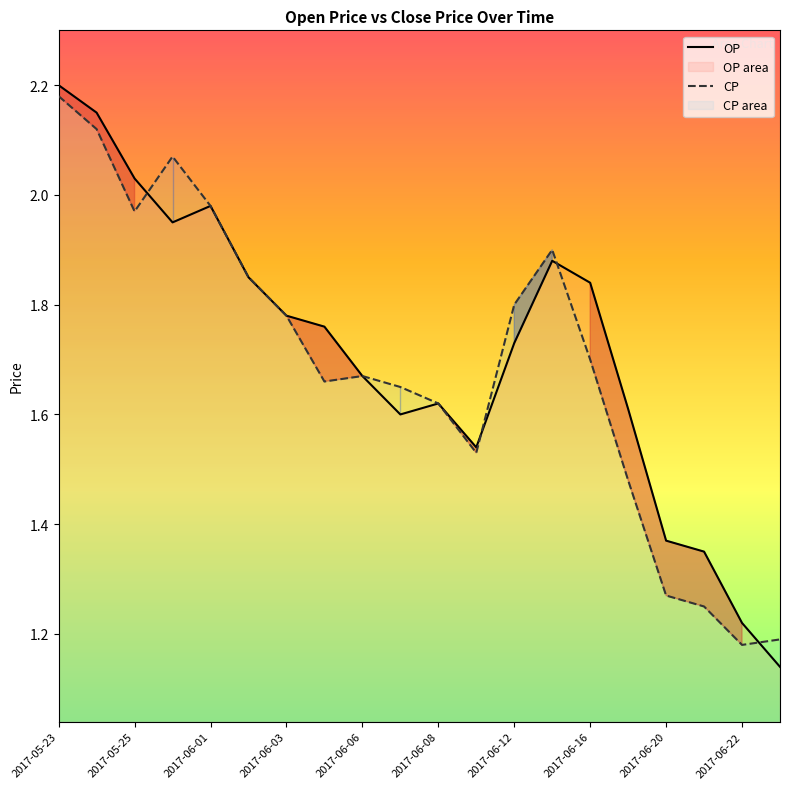

At which category is the sum across all series the highest?

2017-05-23